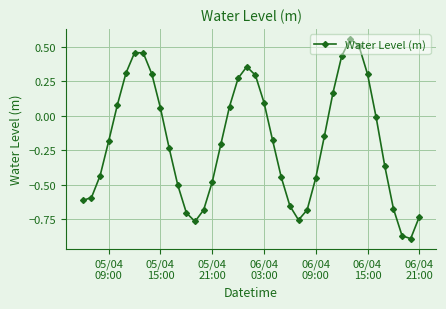

What is the difference between the maximum and minimum values?

1.4